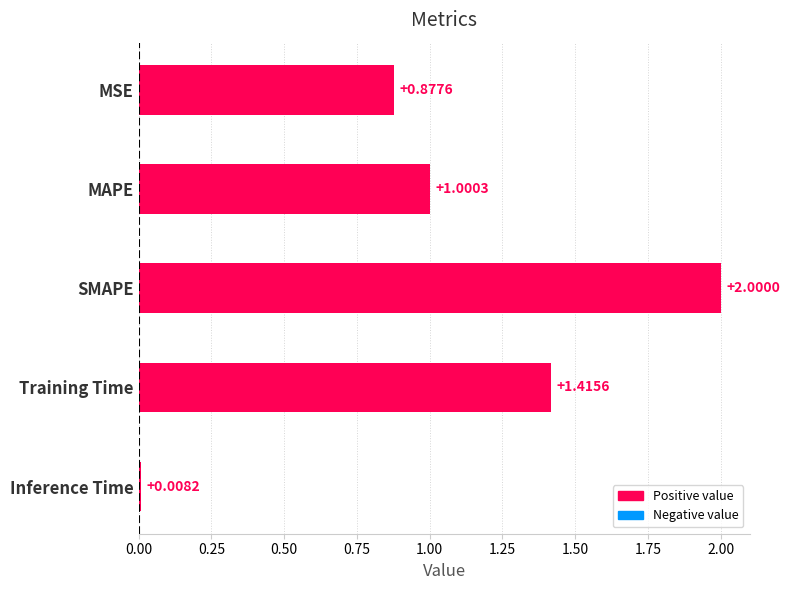

What is the label of the 5th bar from the bottom?

MSE